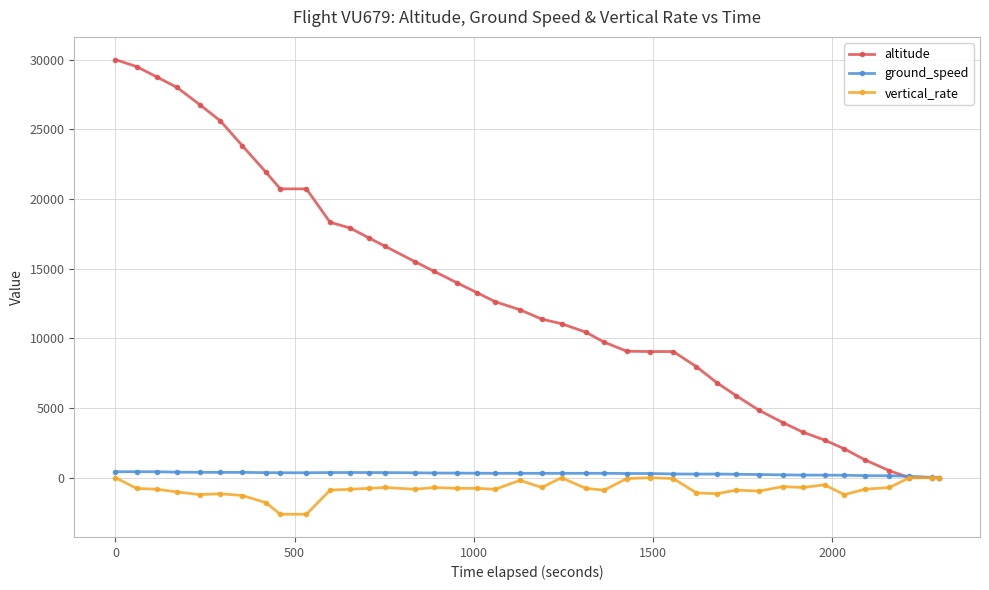

What are all the series names shown in the legend?

altitude, ground_speed, vertical_rate